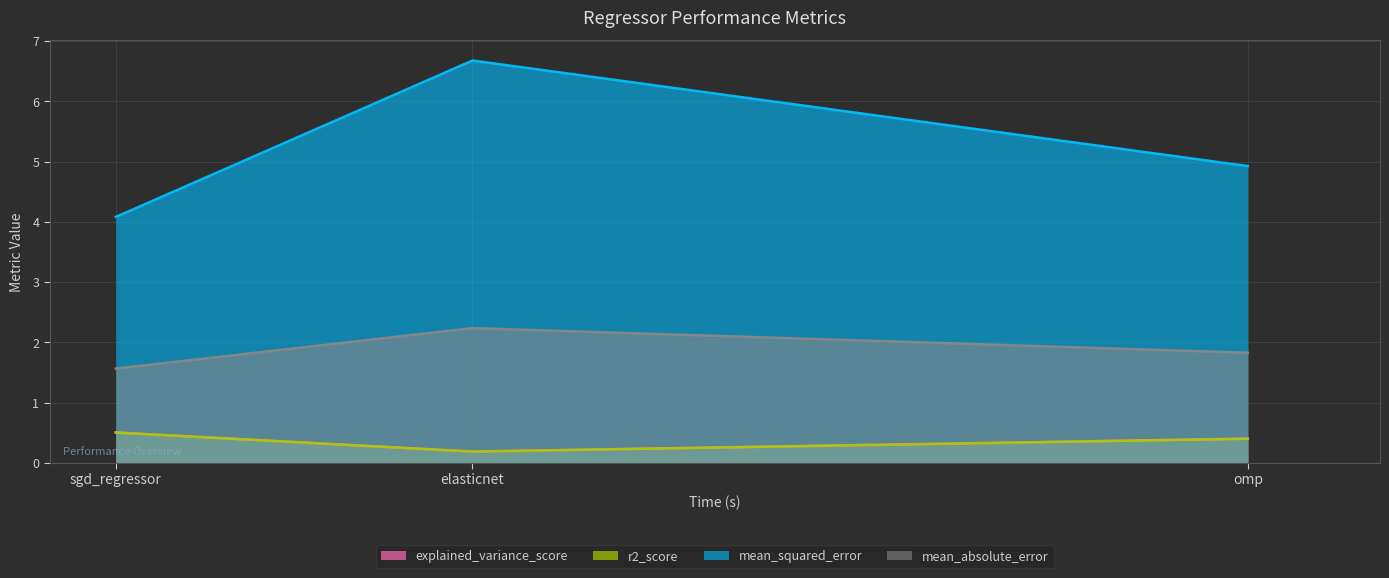

What is the difference between the second highest and minimum values in the mean_squared_error series?

0.8